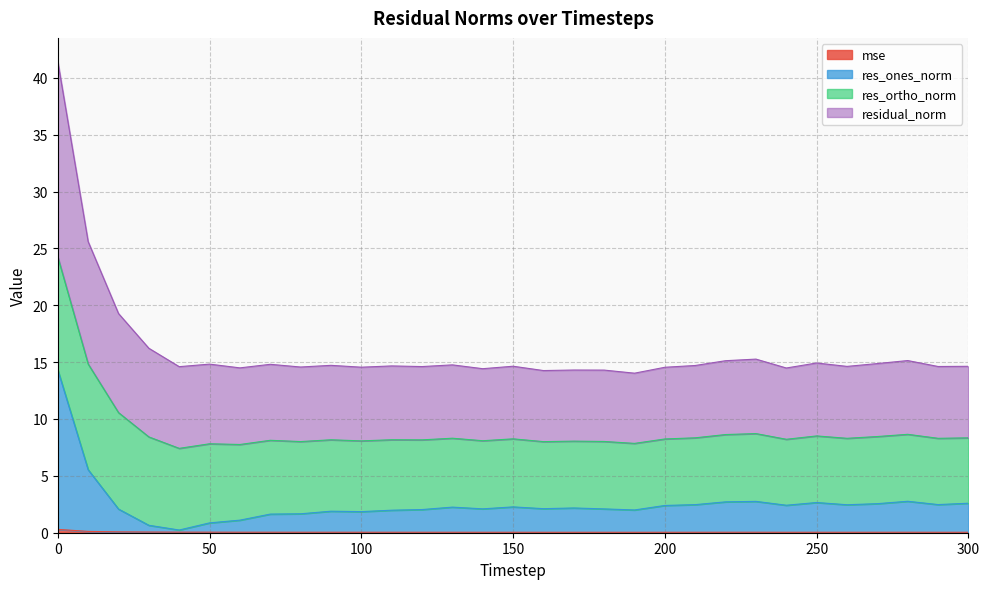

Does the chart display data point markers on the line(s)?

No